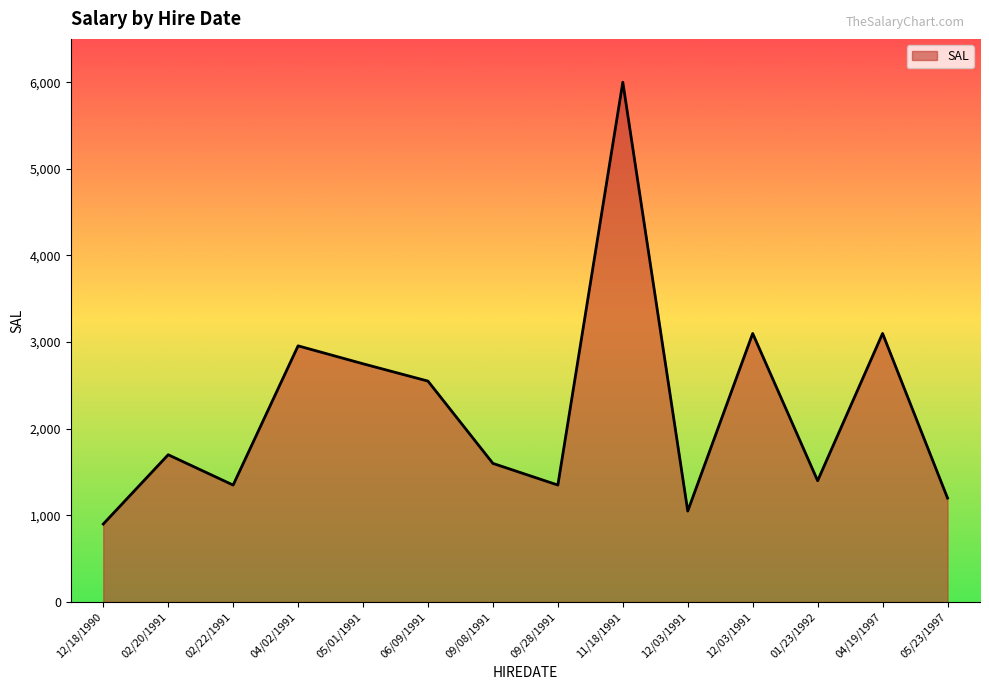

What is the average value?

2215